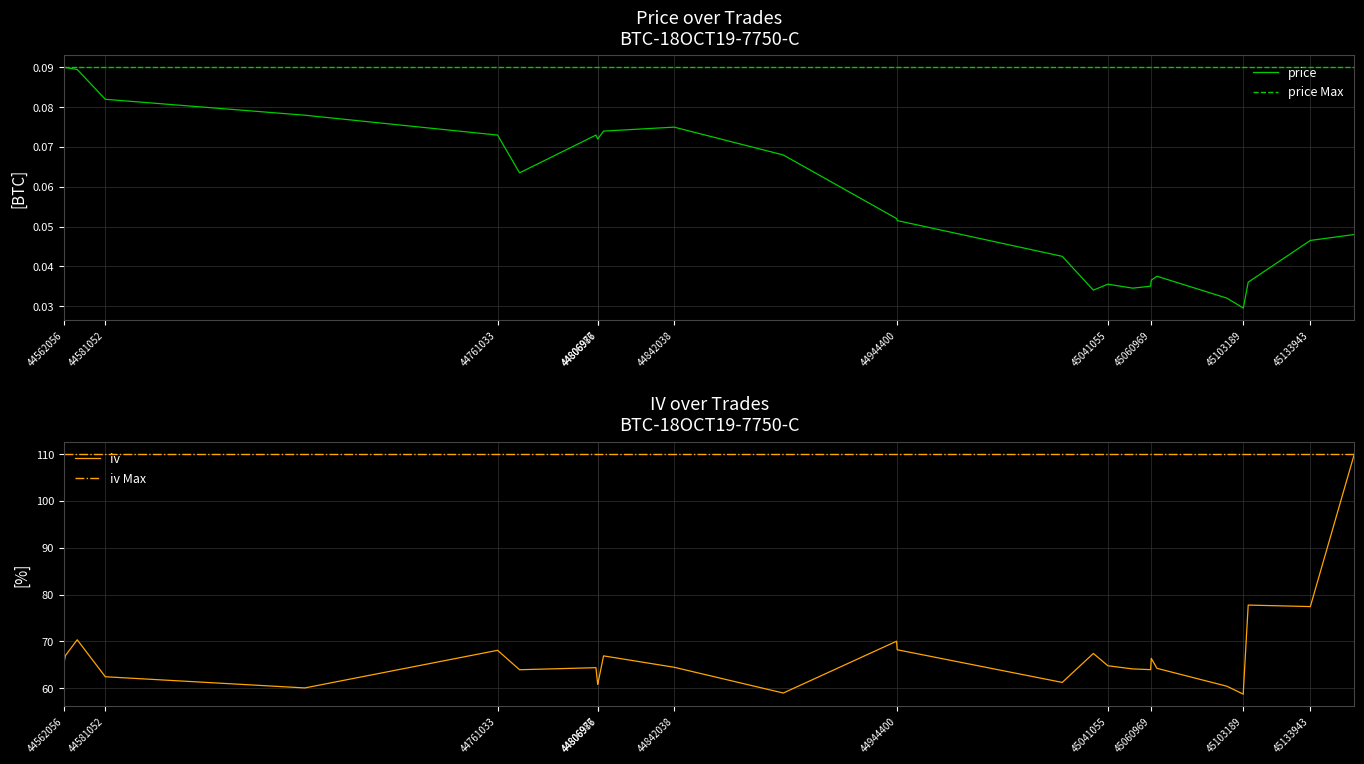

True or false: iv and price intersect in this chart.

False